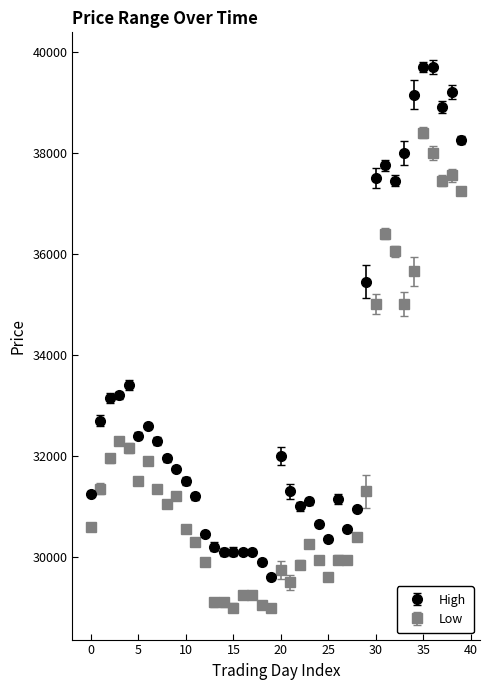

What is the value of the High point at the 4th from the left?

33200